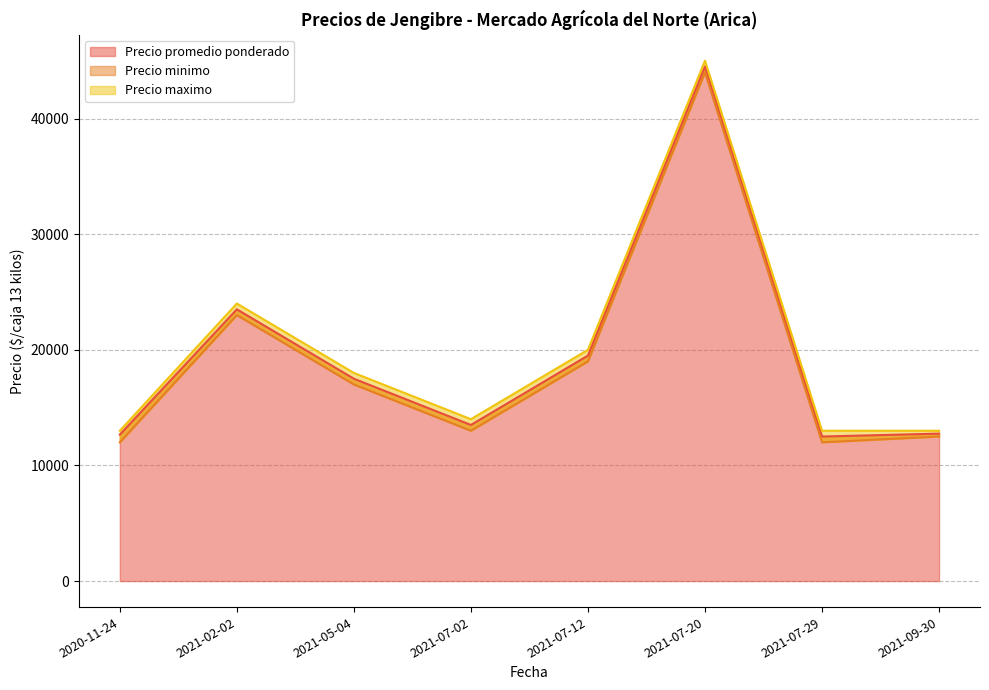

Rank the series by their average value, from lowest to highest.

Precio minimo, Precio promedio ponderado, Precio maximo